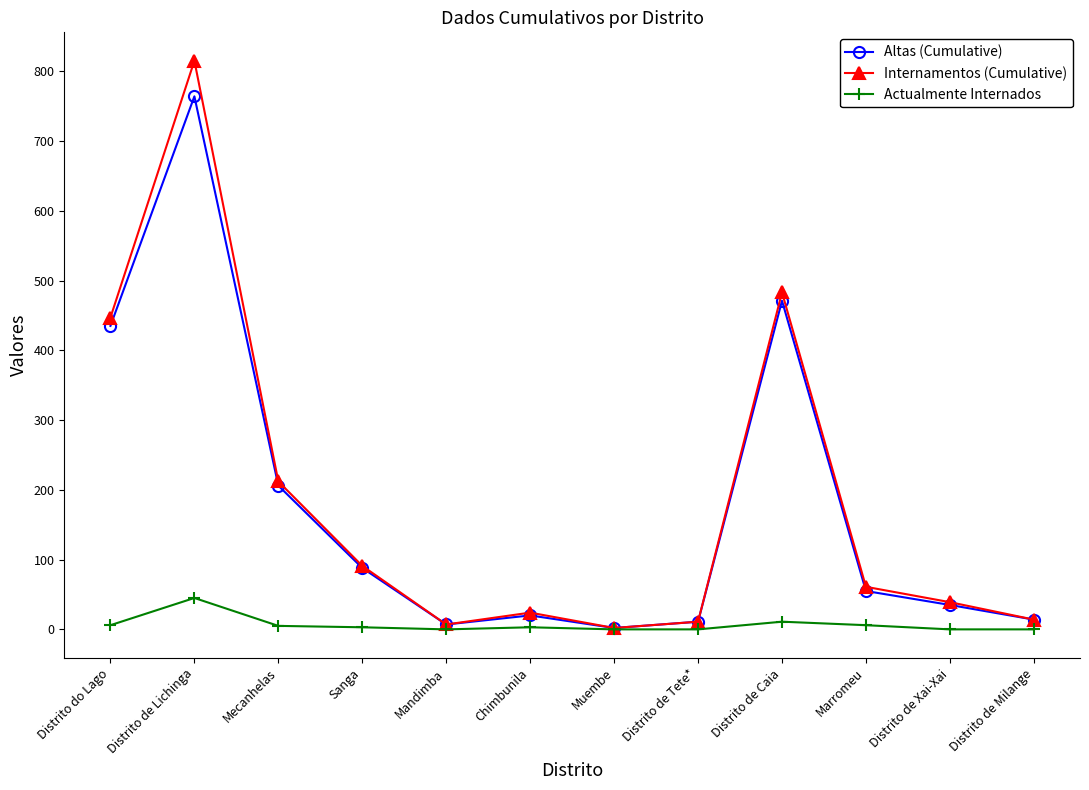

What is the sum of all Altas (Cumulative) values?

2108